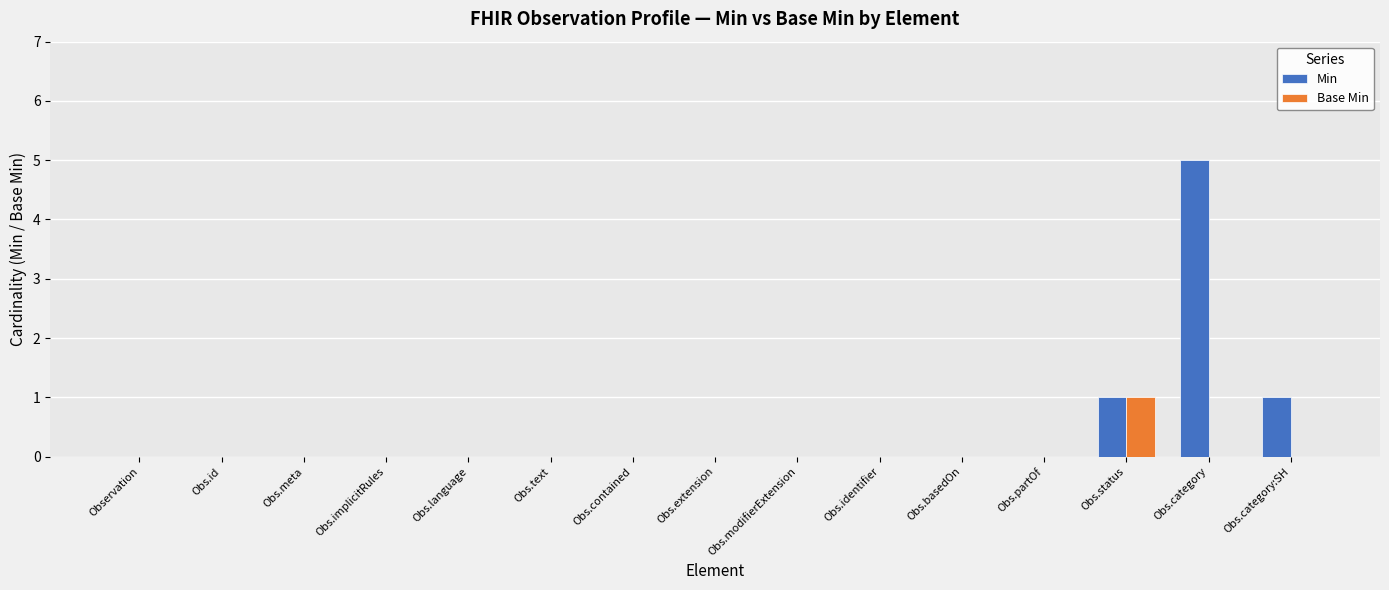

Is it true that Min equals 0 at Obs.basedOn?

True